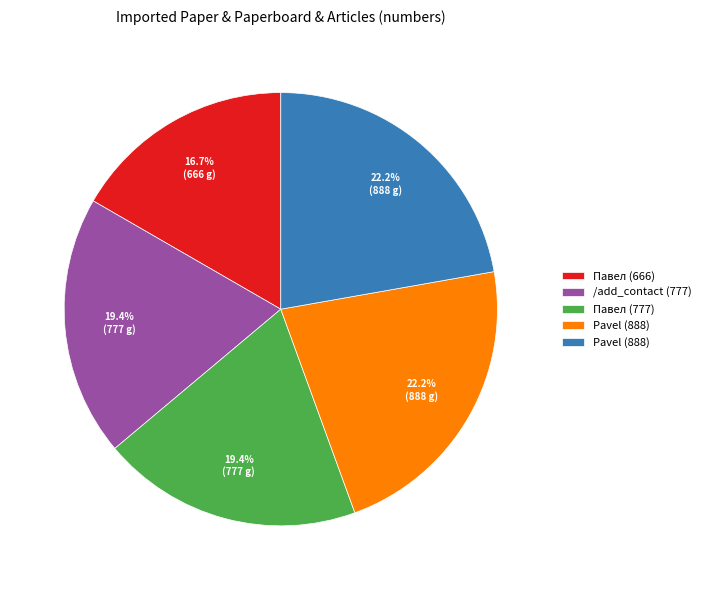

Does any single category account for the majority?

No